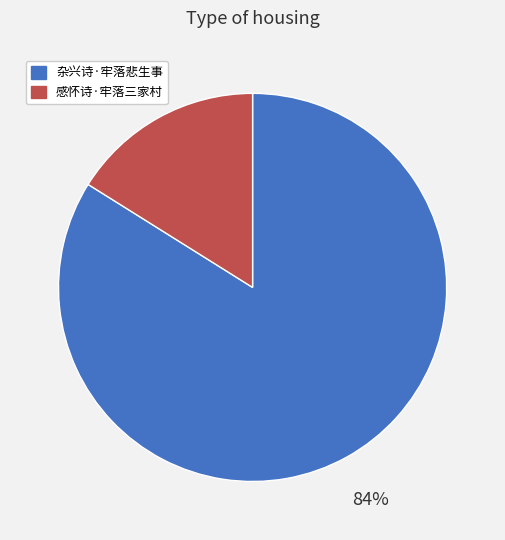

To the nearest percent, what is the difference between the largest and smallest slice percentages?

68%